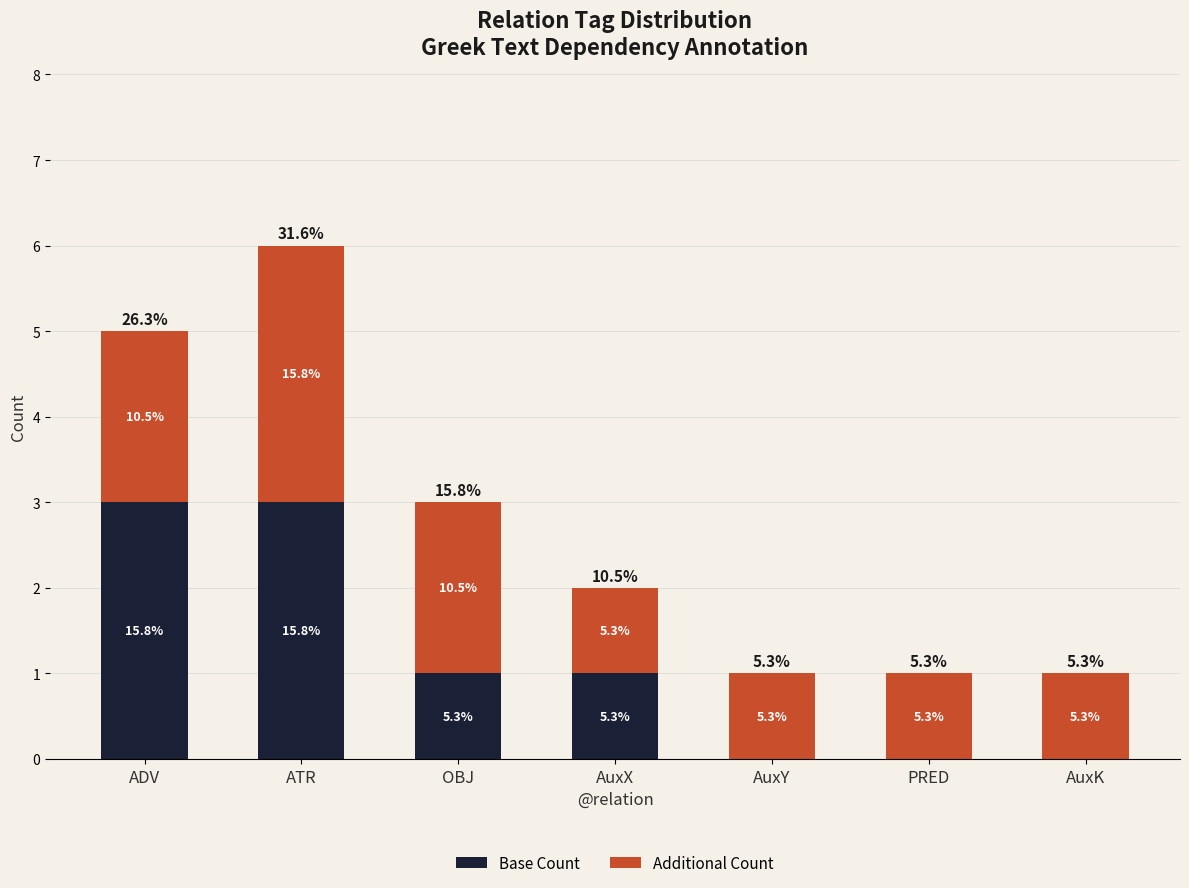

What is the value of the Base Count bar at the 4th from the left?

1